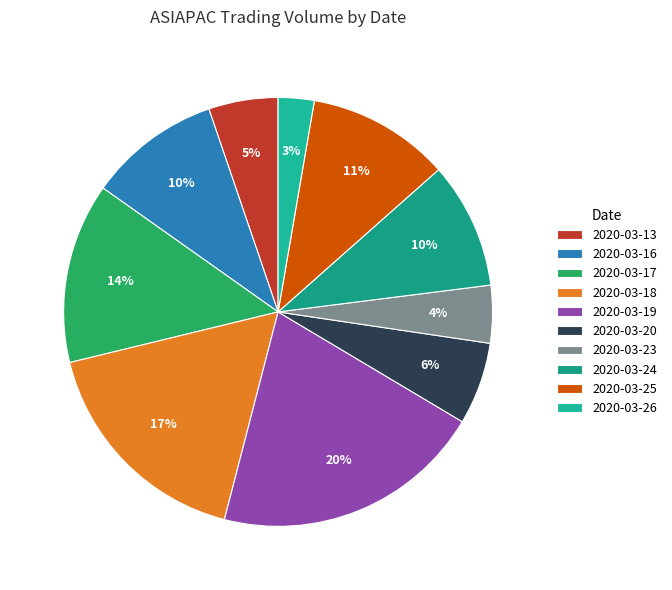

Which category has the biggest portion of the pie?

2020-03-19